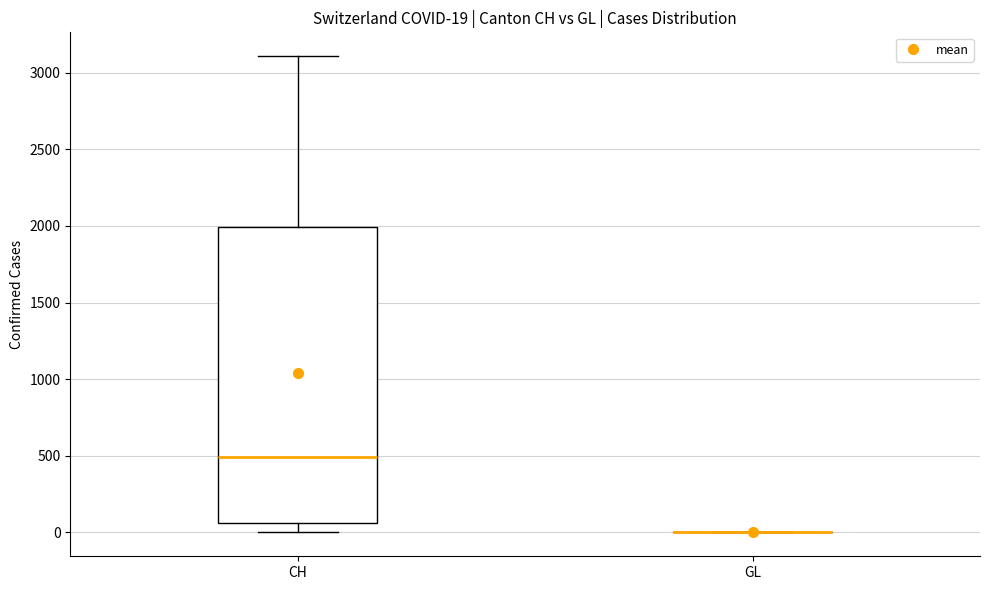

Comparing the boxes themselves (not the whiskers), which one is the tallest?

CH